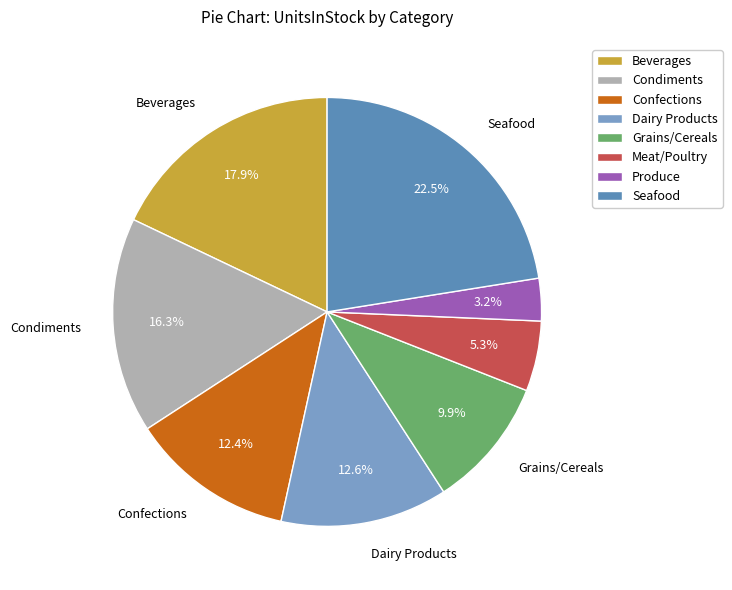

True or false: Meat/Poultry accounts for 5% of the total.

True